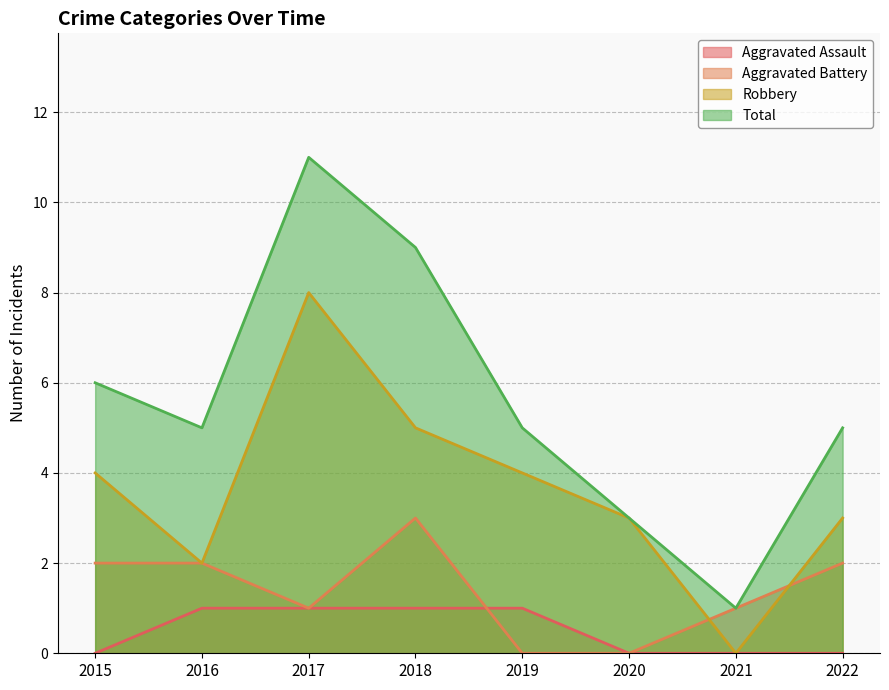

Which label corresponds to the largest value in the chart?

2017